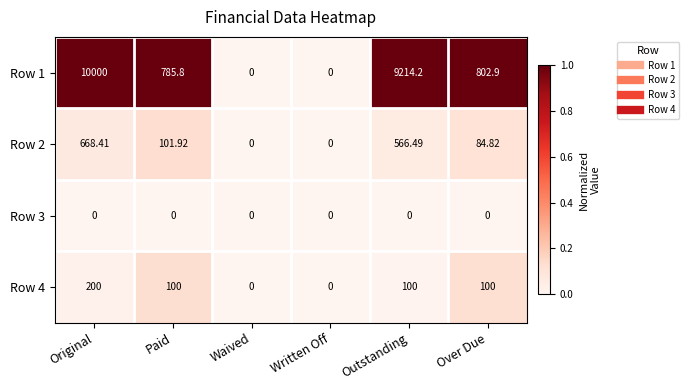

What is the difference between the highest and lowest values at Over Due?

802.9